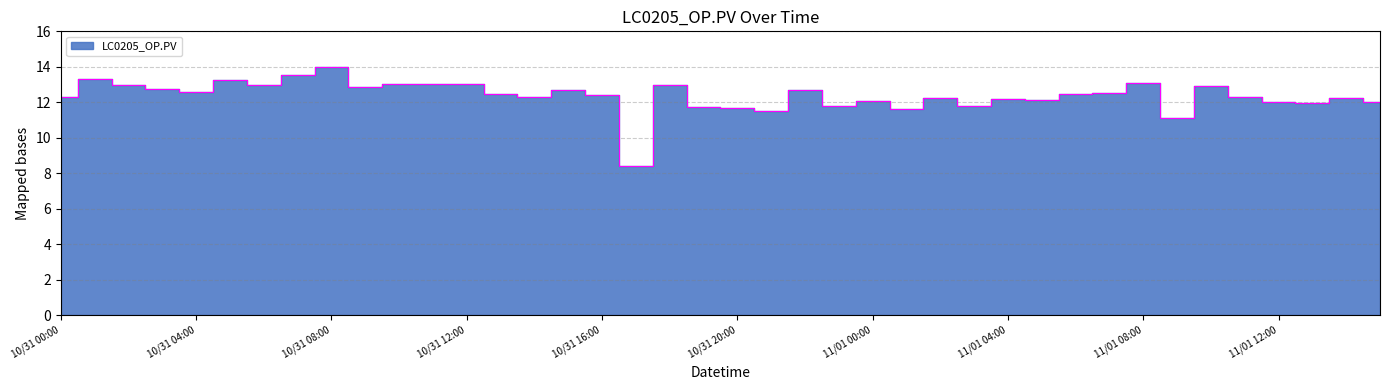

Which category has the highest value across all series?

10/31 08:00